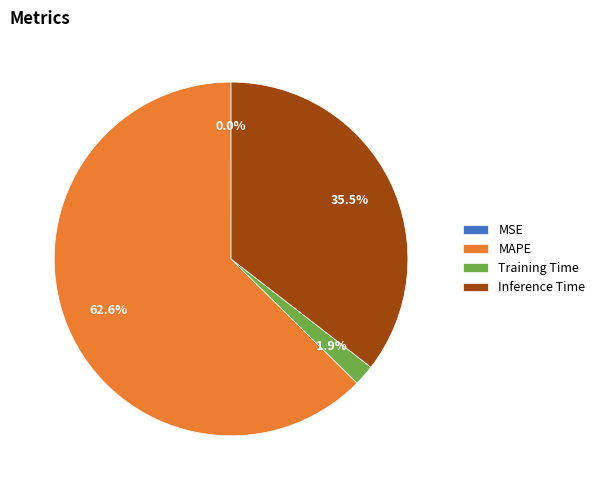

Combined, what portion of the pie is MAPE and Training Time?

64.5%